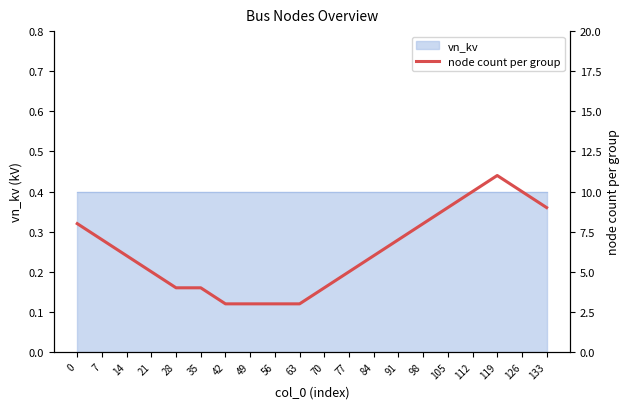

True or false: the data shows 13 at 0.

False